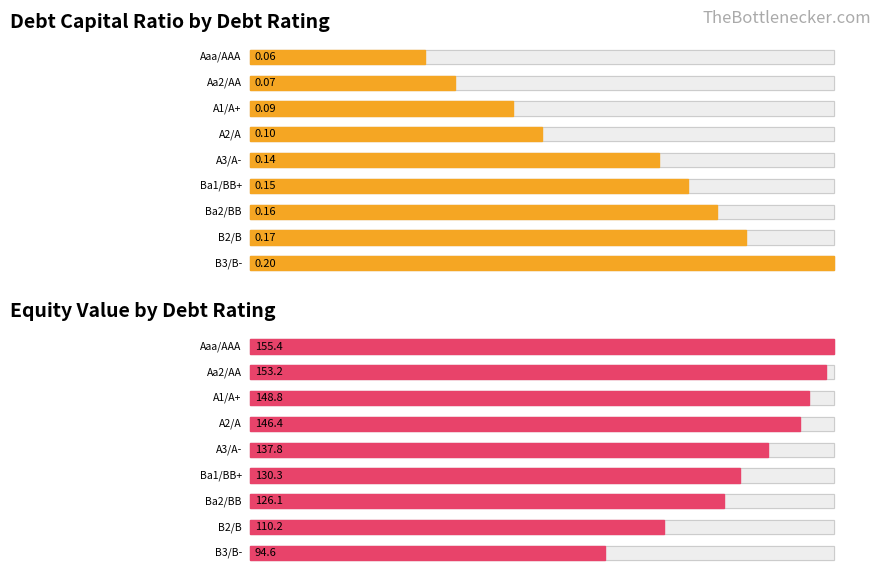

How many series are shown in this chart?

2